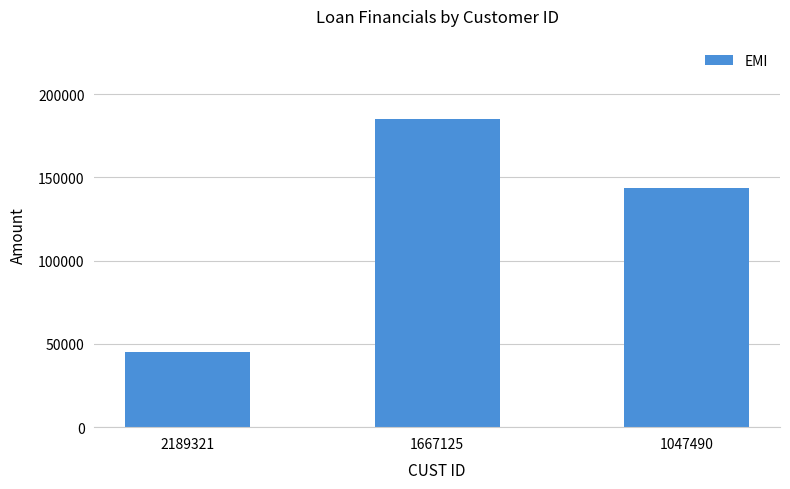

At which category does the chart reach its peak across all series?

1667125